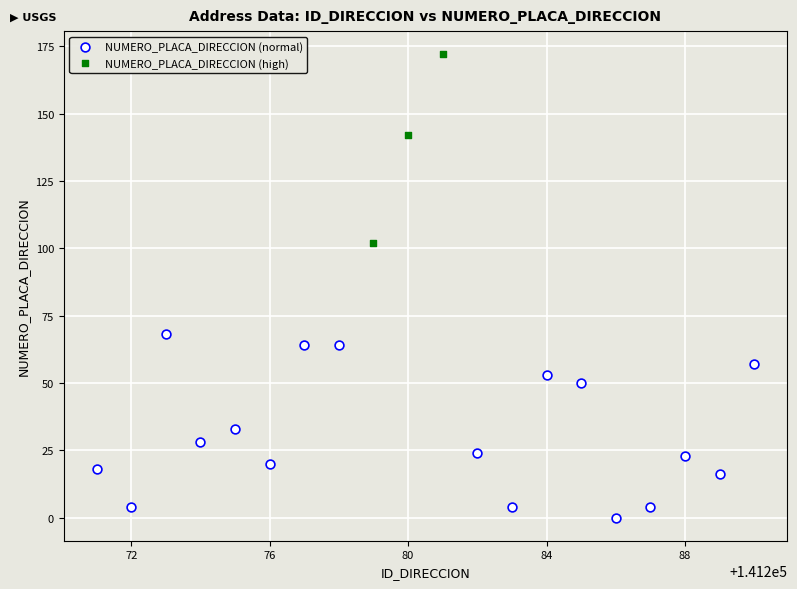

Which series contains the highest Y value?

NUMERO_PLACA_DIRECCION (high)